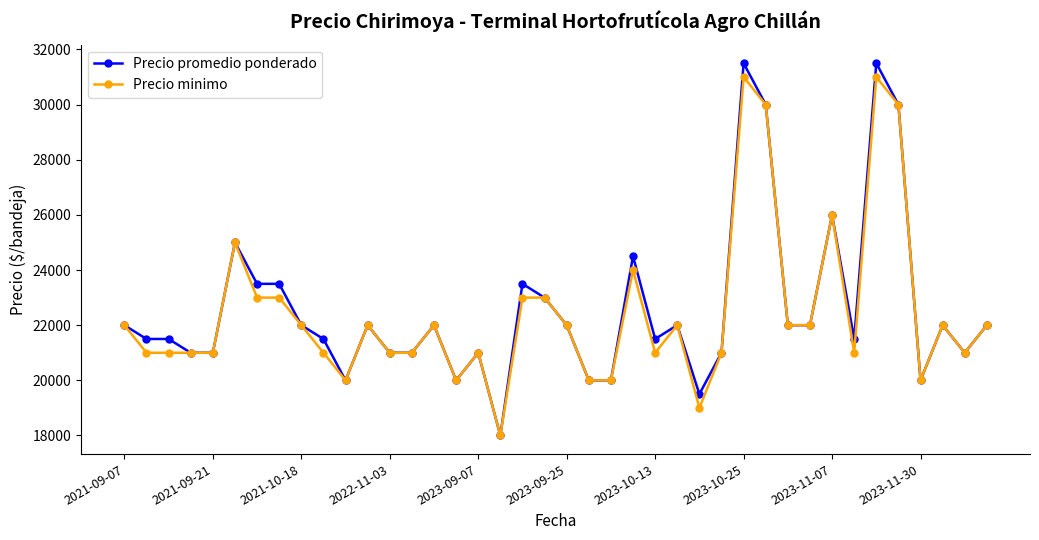

What is the value of the Precio promedio ponderado point at the 29th from the left?

31500